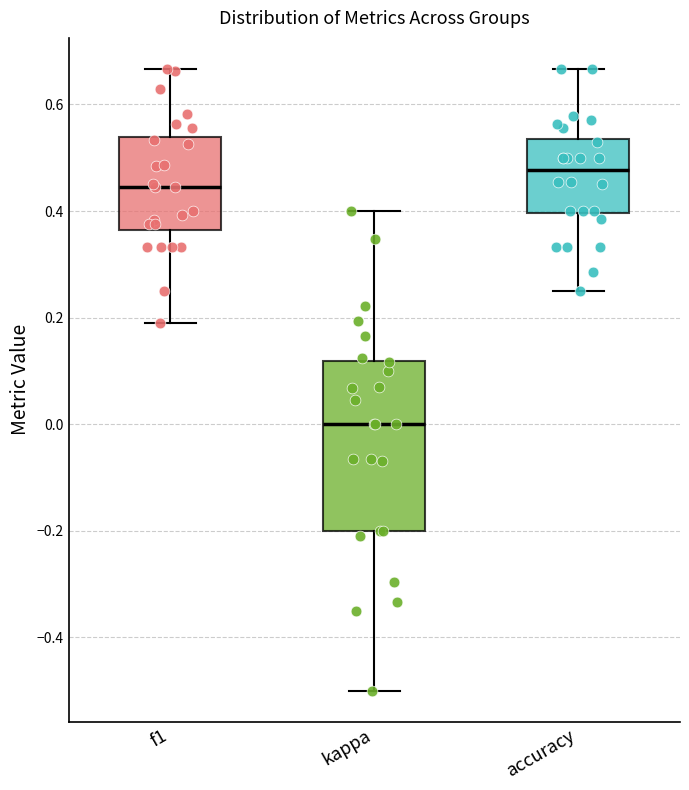

Reading left to right, transcribe this box plot: for each box, give where its median line is, the range the box spans, and where its two whiskers end, as read against the y-axis. The values are not printed on the chart, so give them approximately, as read against the axis.

f1: median 0.44, box 0.36 to 0.54, whiskers 0.20 to 0.66
kappa: median 0.00, box -0.20 to 0.12, whiskers -0.50 to 0.40
accuracy: median 0.48, box 0.40 to 0.54, whiskers 0.26 to 0.66